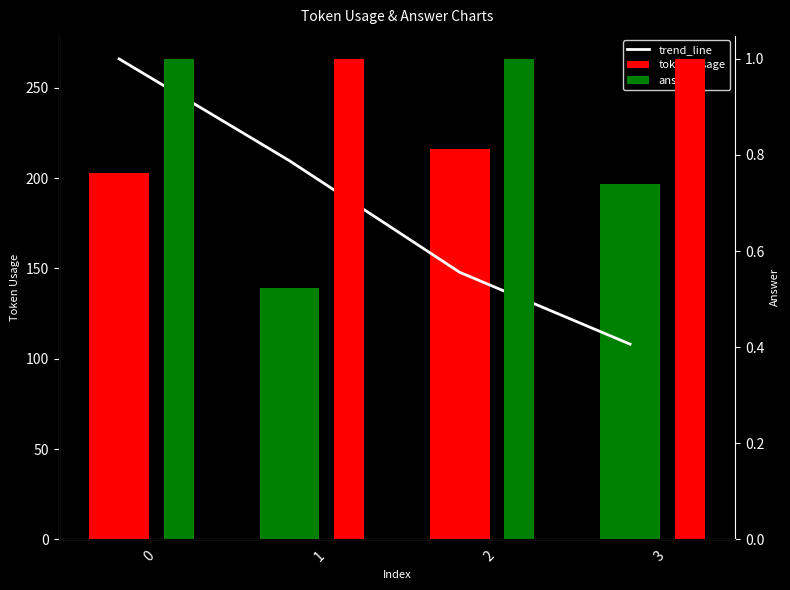

How many categories are shown in the chart?

4